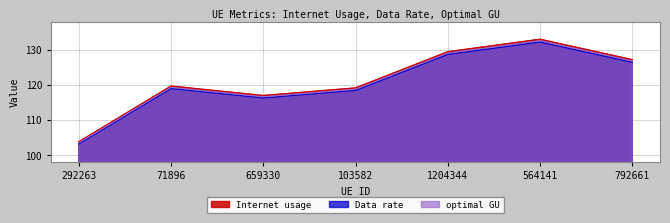

Where is the first local minimum for Internet usage?

659330